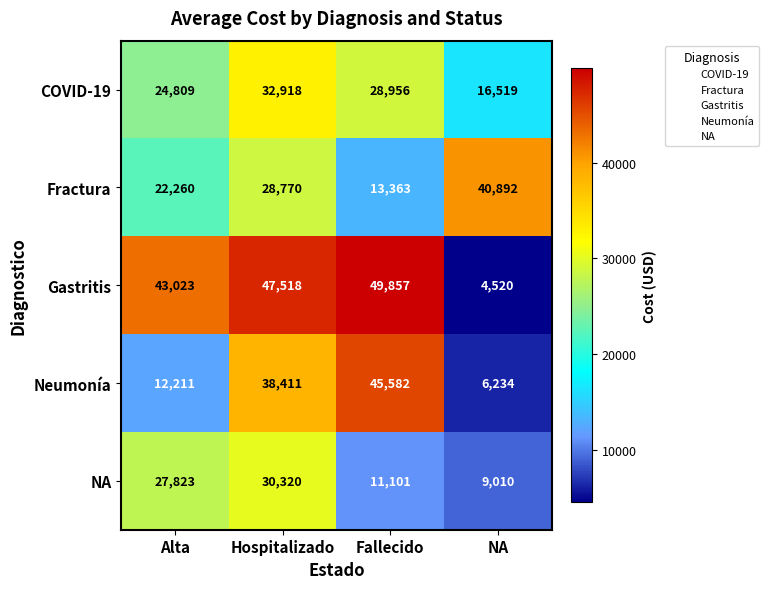

Reading left to right, what are all the values shown in this chart?

COVID-19: Alta=24809	Hospitalizado=32918	Fallecido=28956	NA=16519
Fractura: Alta=22260	Hospitalizado=28770	Fallecido=13363	NA=40892
Gastritis: Alta=43023	Hospitalizado=47518	Fallecido=49857	NA=4520
Neumonía: Alta=12211	Hospitalizado=38411	Fallecido=45582	NA=6234
NA: Alta=27823	Hospitalizado=30320	Fallecido=11101	NA=9010